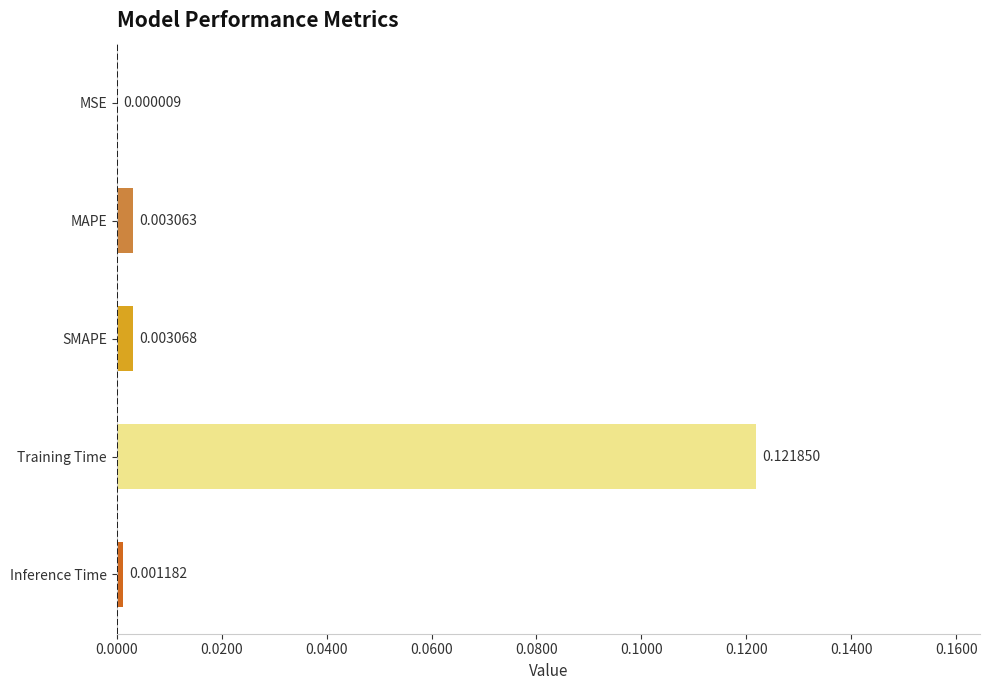

Which label corresponds to the largest value in the chart?

Training Time